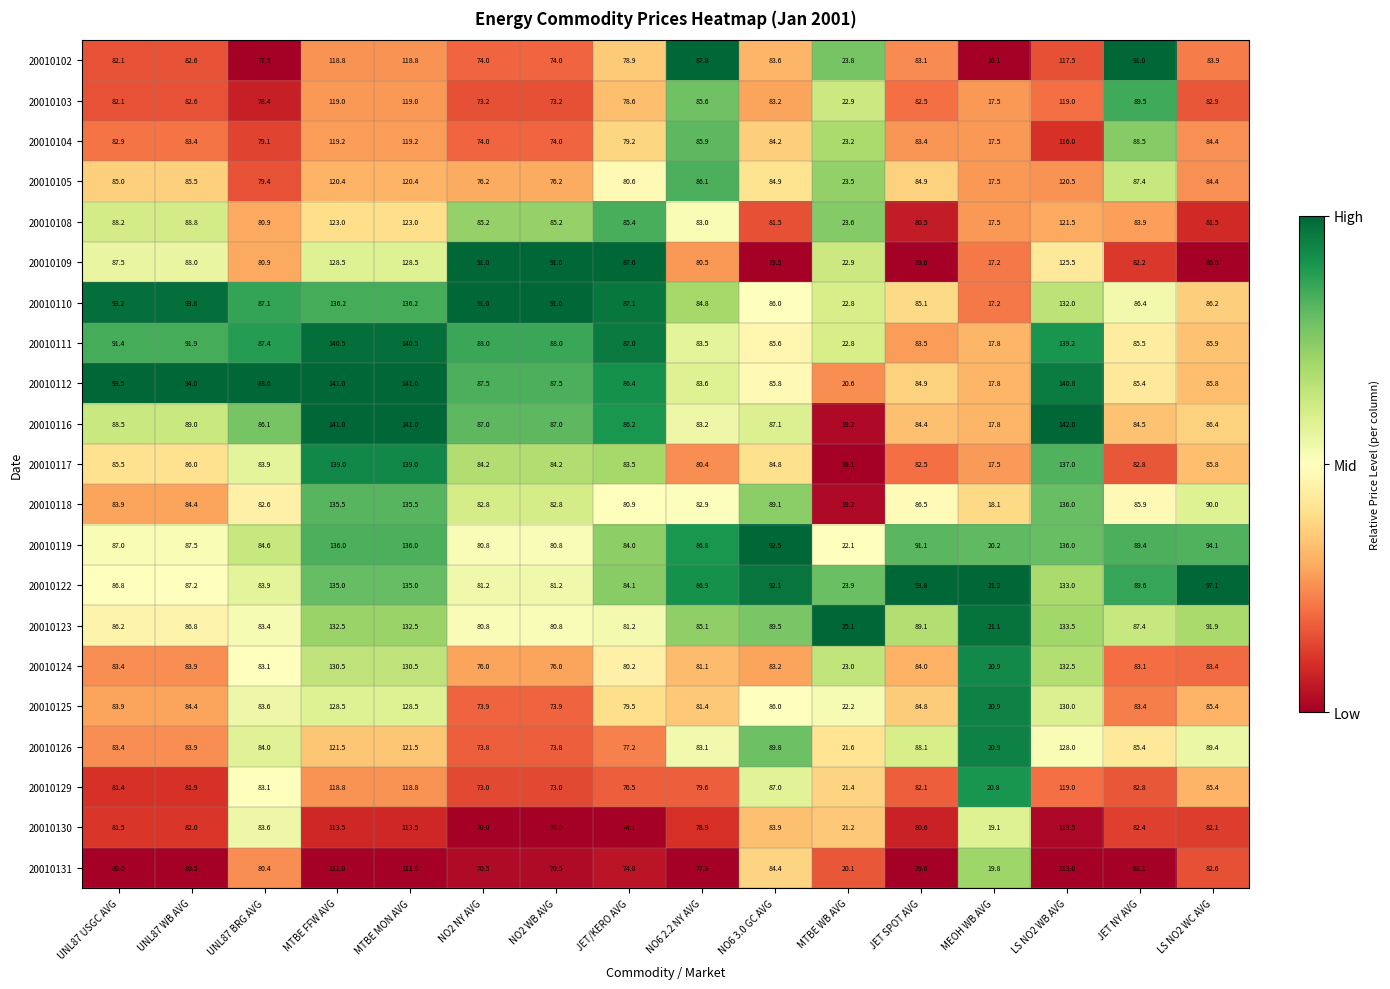

Which series has the largest range (max minus min)?

20010116